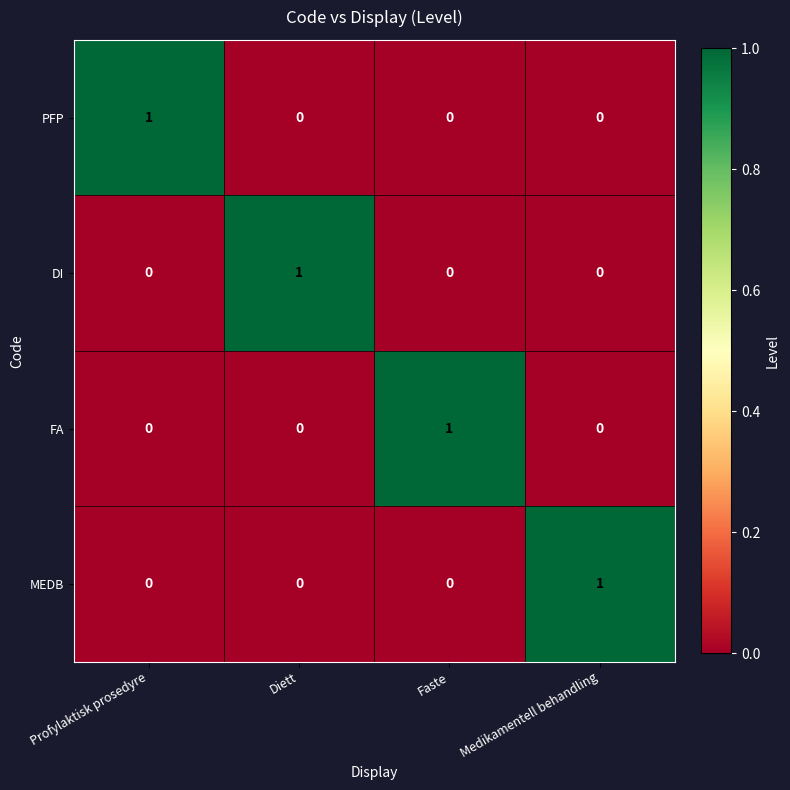

True or false: MEDB has a value of -1 at Profylaktisk prosedyre.

False